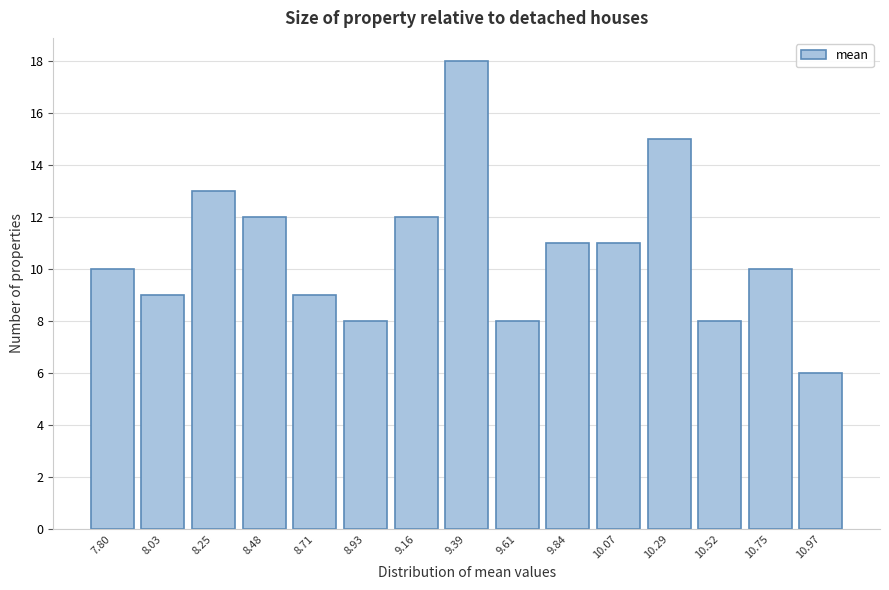

Reading right to left, list all the values displayed in this chart.

10.97=6	10.75=10	10.52=8	10.29=15	10.07=11	9.84=11	9.61=8	9.39=18	9.16=12	8.93=8	8.71=9	8.48=12	8.25=13	8.03=9	7.80=10